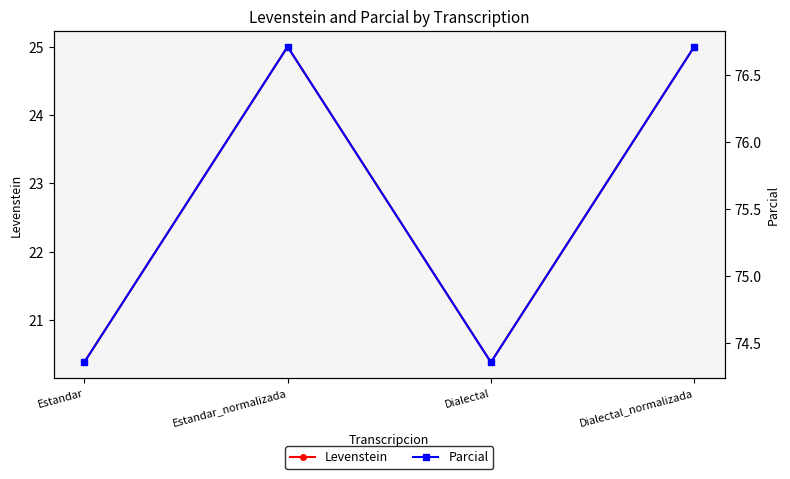

Where is the first local minimum for Parcial?

Dialectal